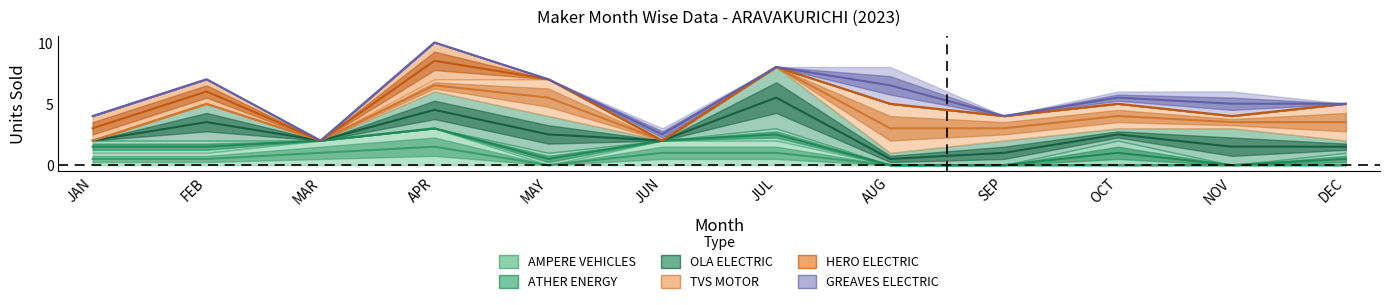

What is the difference between the maximum and minimum values in the GREAVES ELECTRIC series?

3